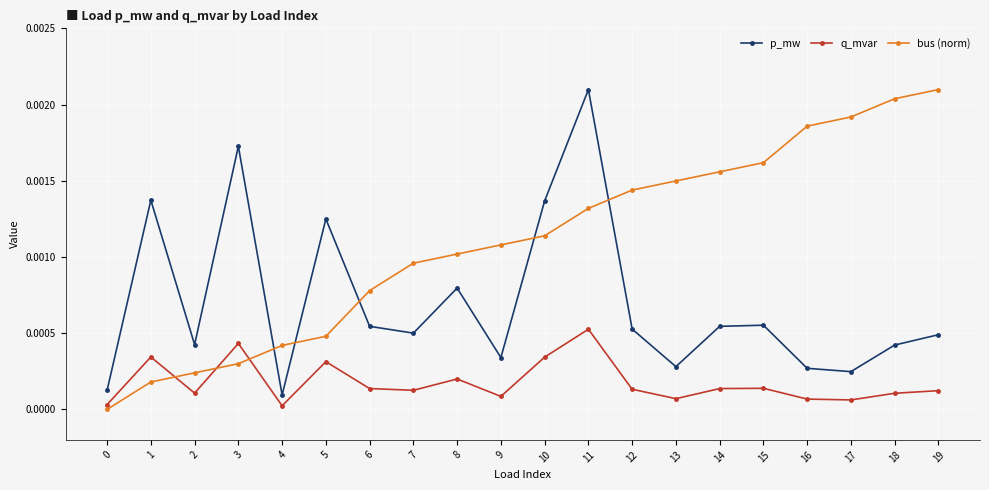

At how many categories does at least one series exceed 0?

20